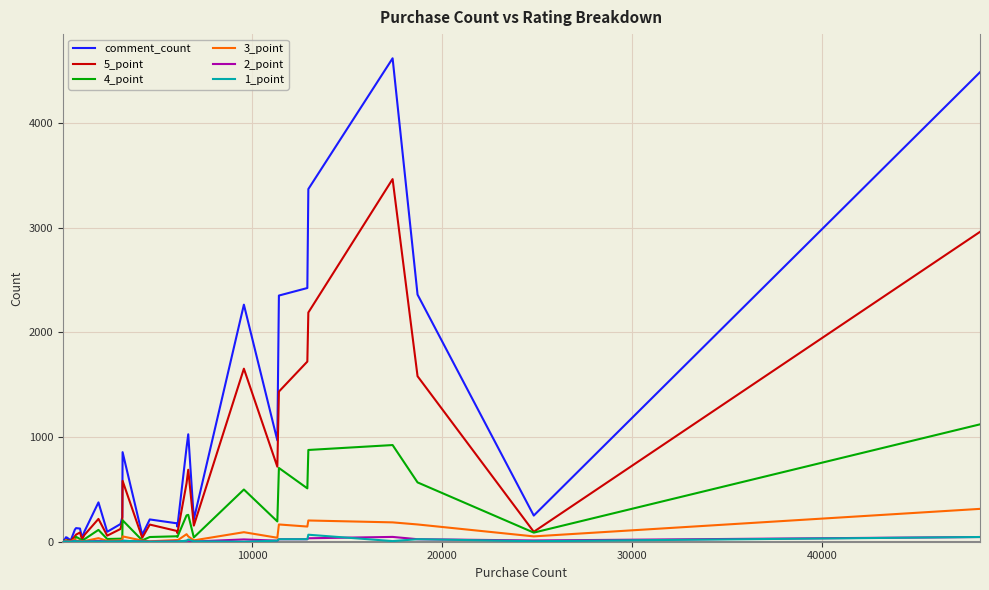

Which series has the largest total across all categories?

comment_count